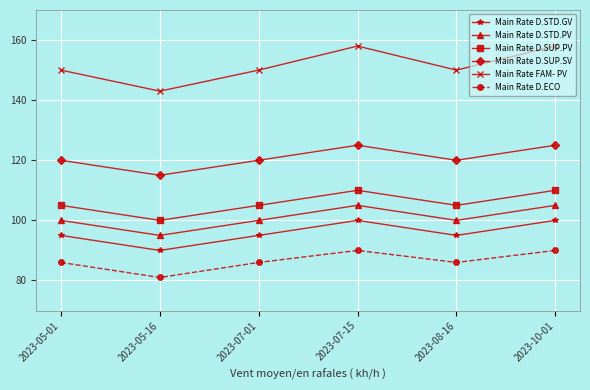

How many distinct data groups are displayed?

6